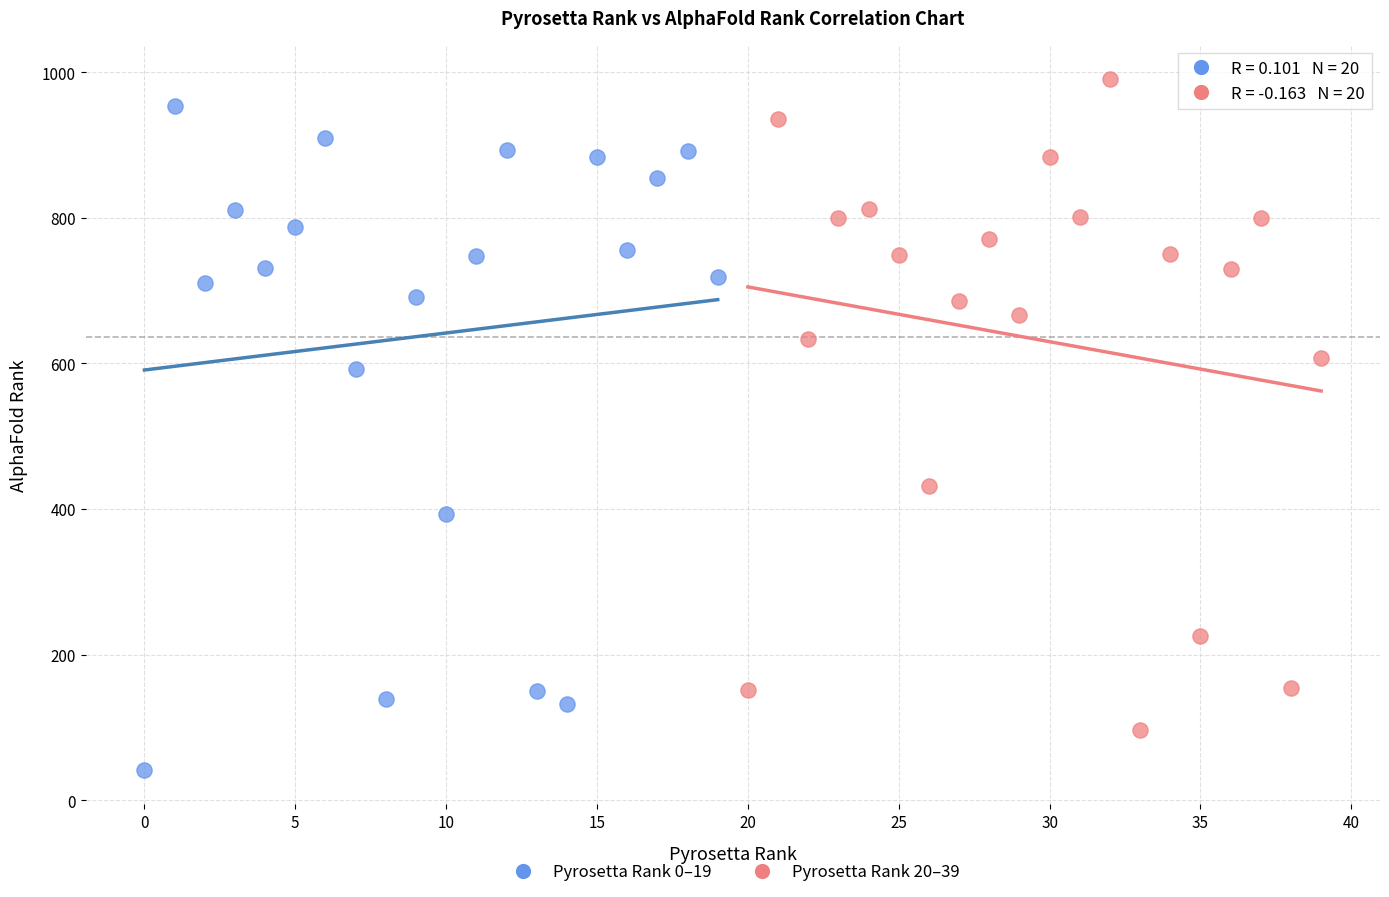

Which series reaches the minimum Y coordinate?

Pyrosetta Rank 0–19